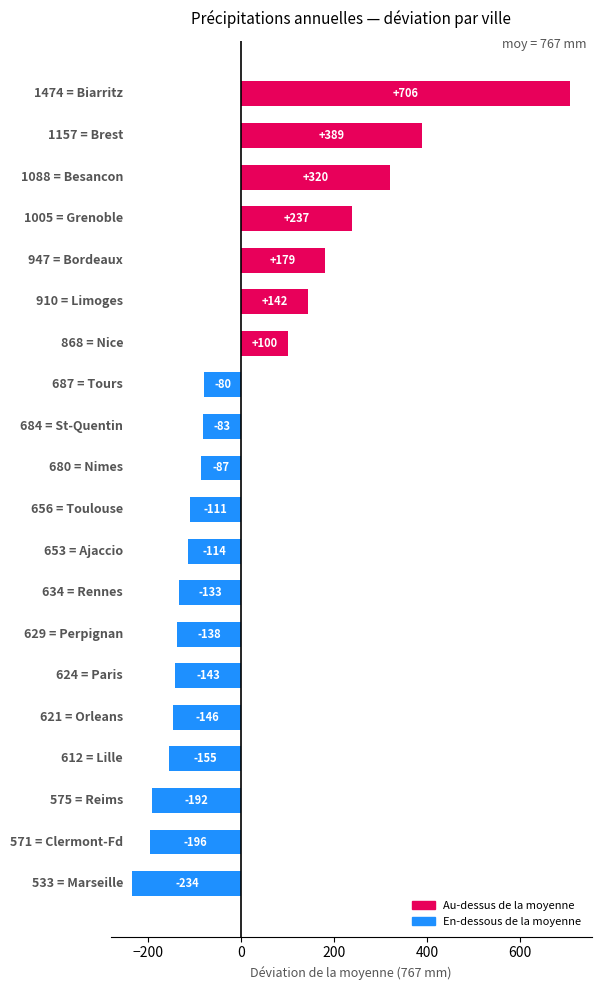

What is the smallest value displayed?

-234.6